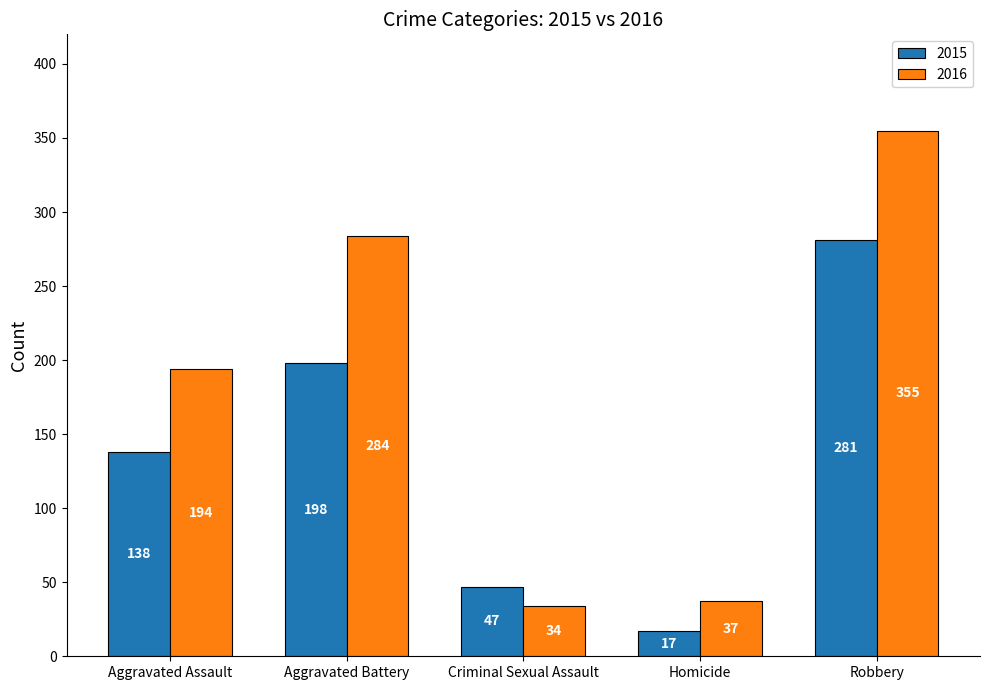

What position from the right is Criminal Sexual Assault?

3